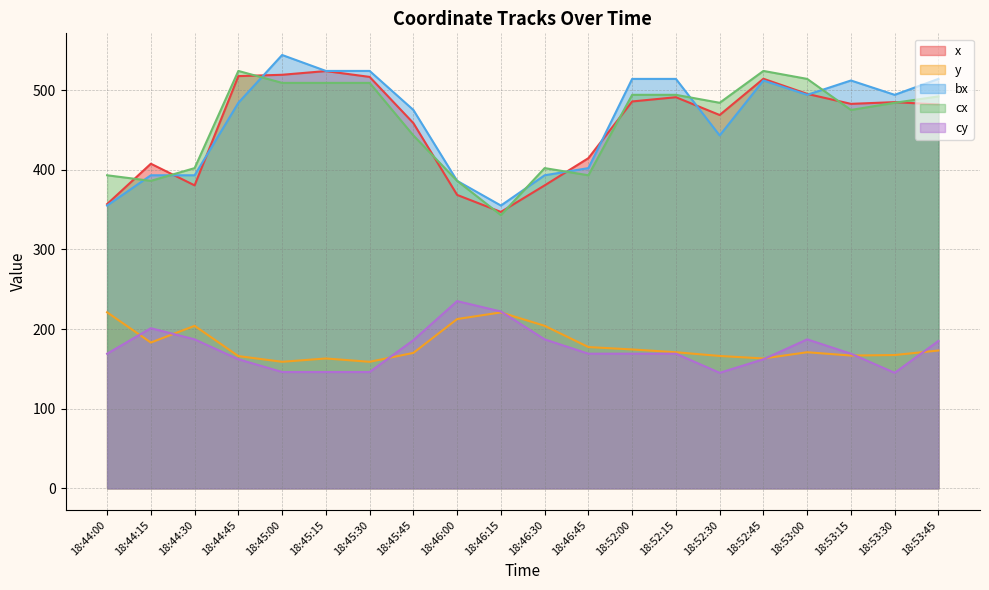

The value of y at 18:44:15 is 183.0. True or false?

True